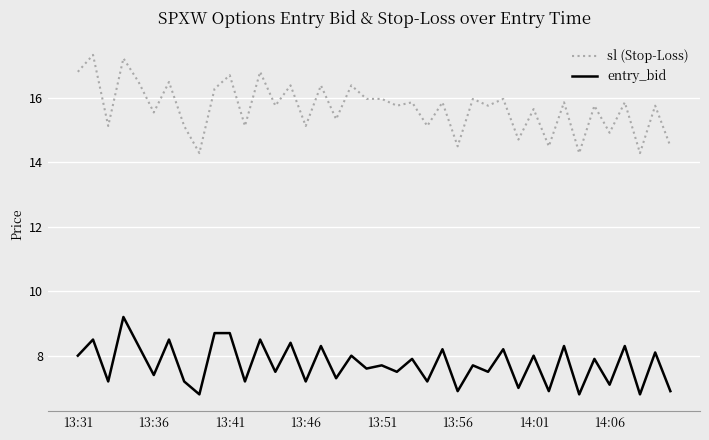

List the series in order of their peak value, highest first.

sl (Stop-Loss), entry_bid